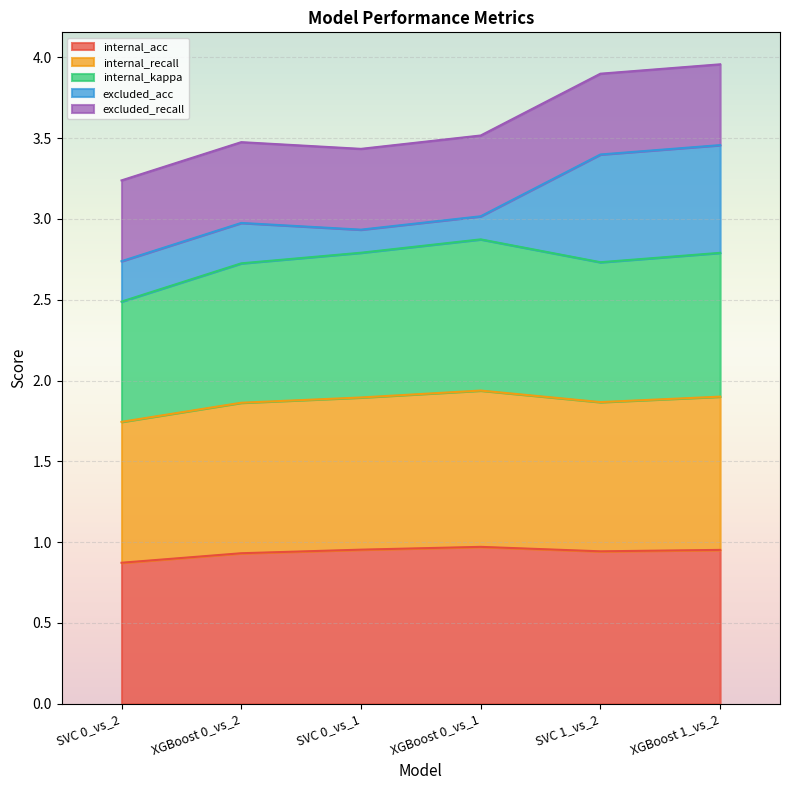

What is the total value across all series at SVC 1_vs_2?

3.9